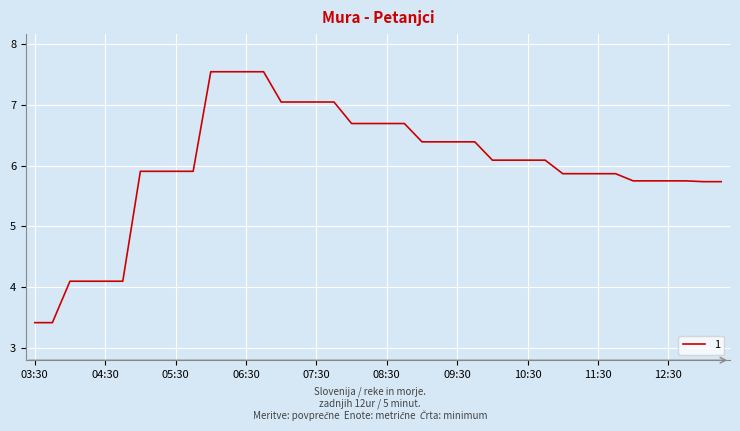

What is the minimum value shown in the chart?

3.4